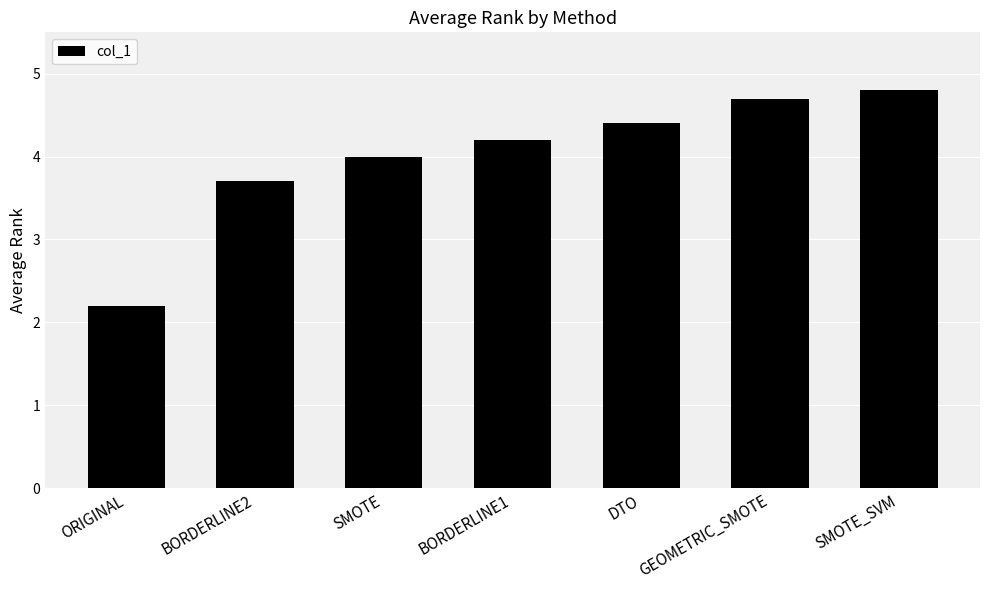

Reading right to left, list all the values displayed in this chart.

4.8	4.7	4.4	4.2	4.0	3.7	2.2